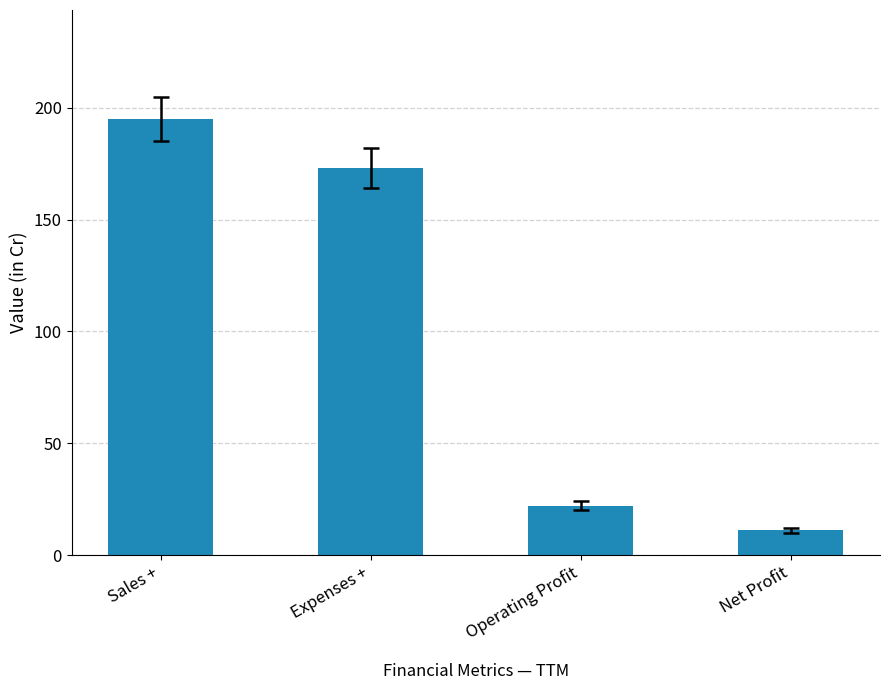

The value at Net Profit is 11. True or false?

True